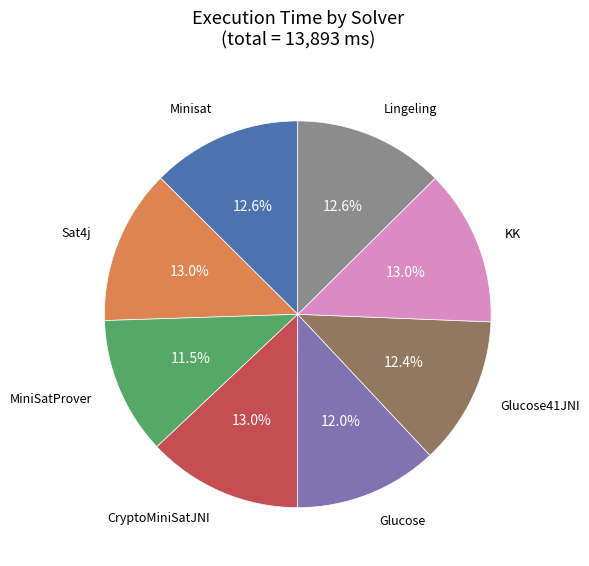

Is there a majority slice in this chart?

No